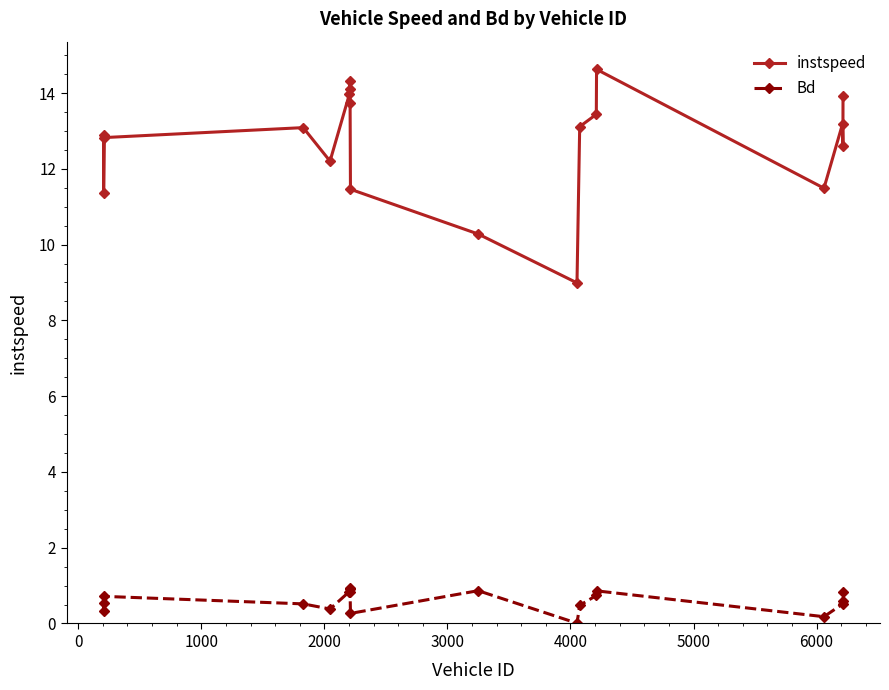

What is the greatest value displayed?

14.6